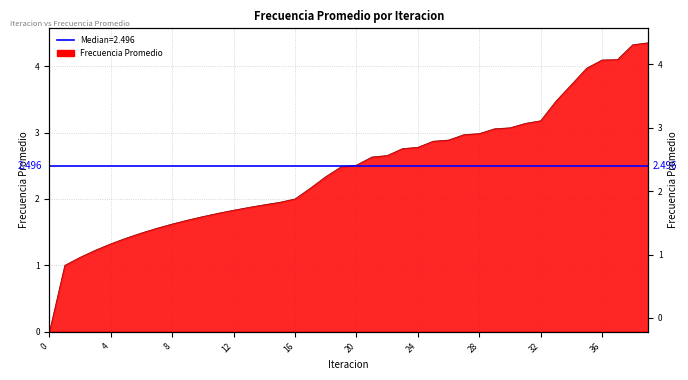

What value does the data have at 13?

1.9